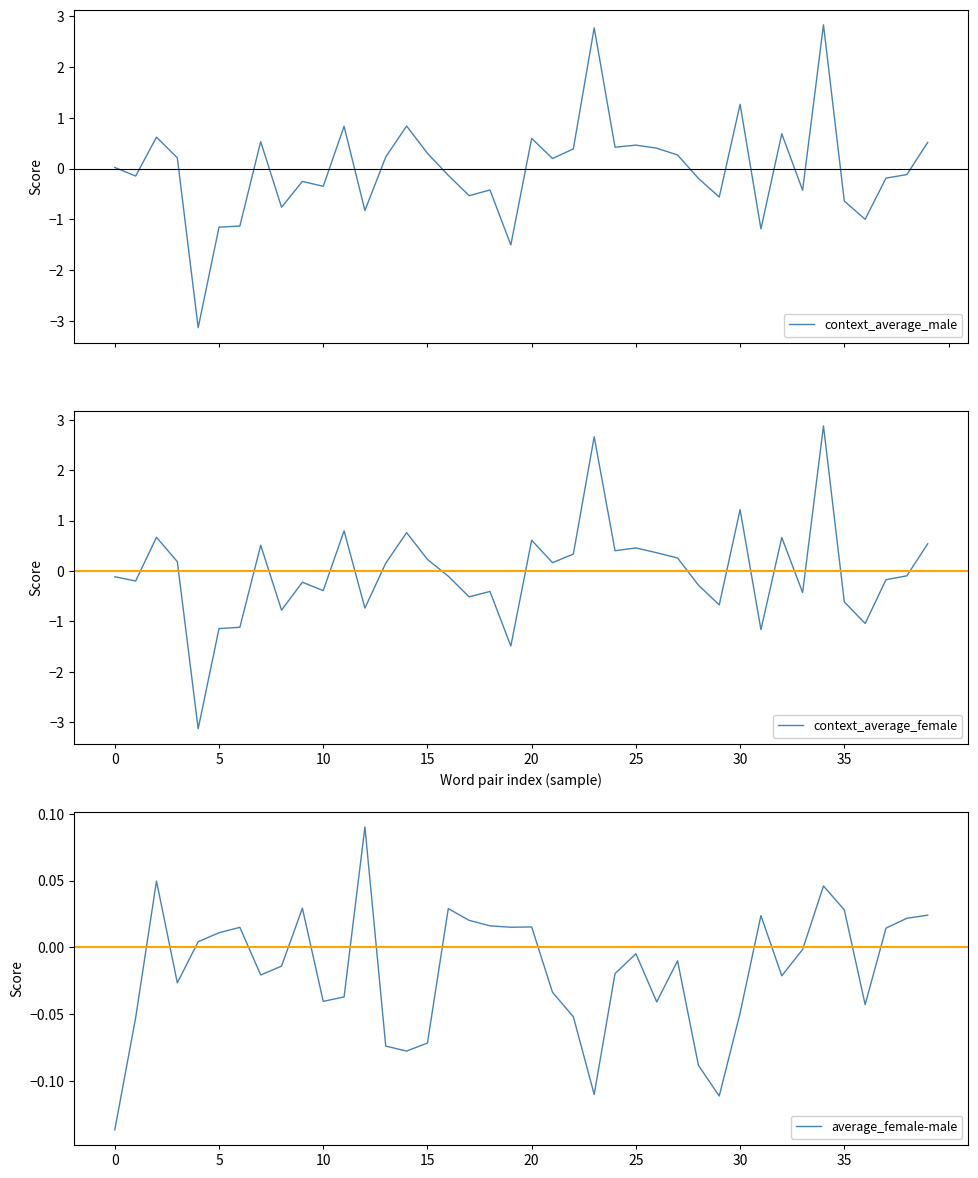

What are all the series names shown in the legend?

context_average_male, context_average_female, average_female-male